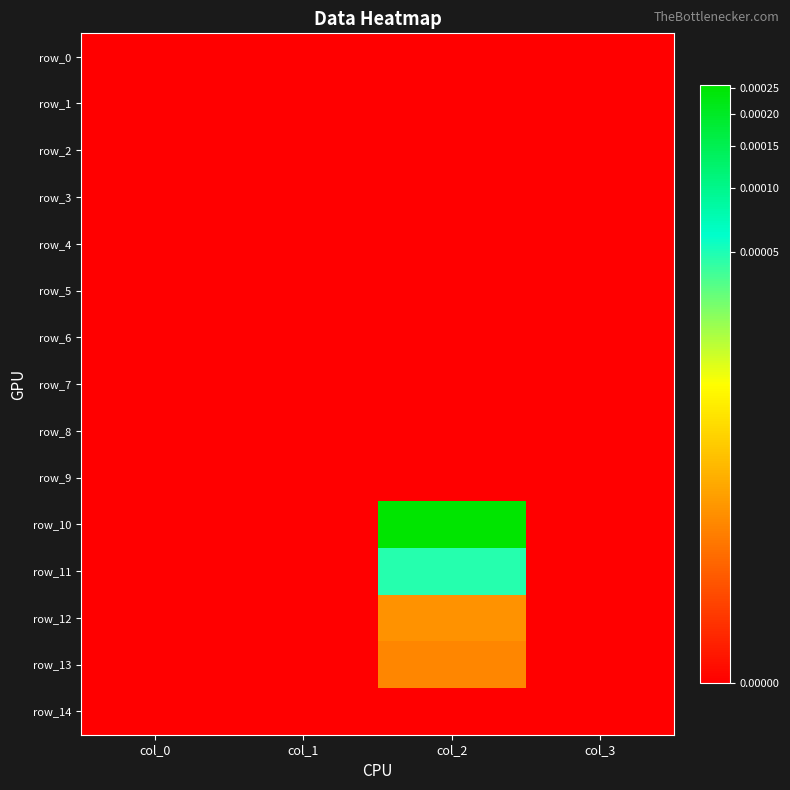

List the labels in order of row_14 value, smallest first.

col_0, col_1, col_2, col_3